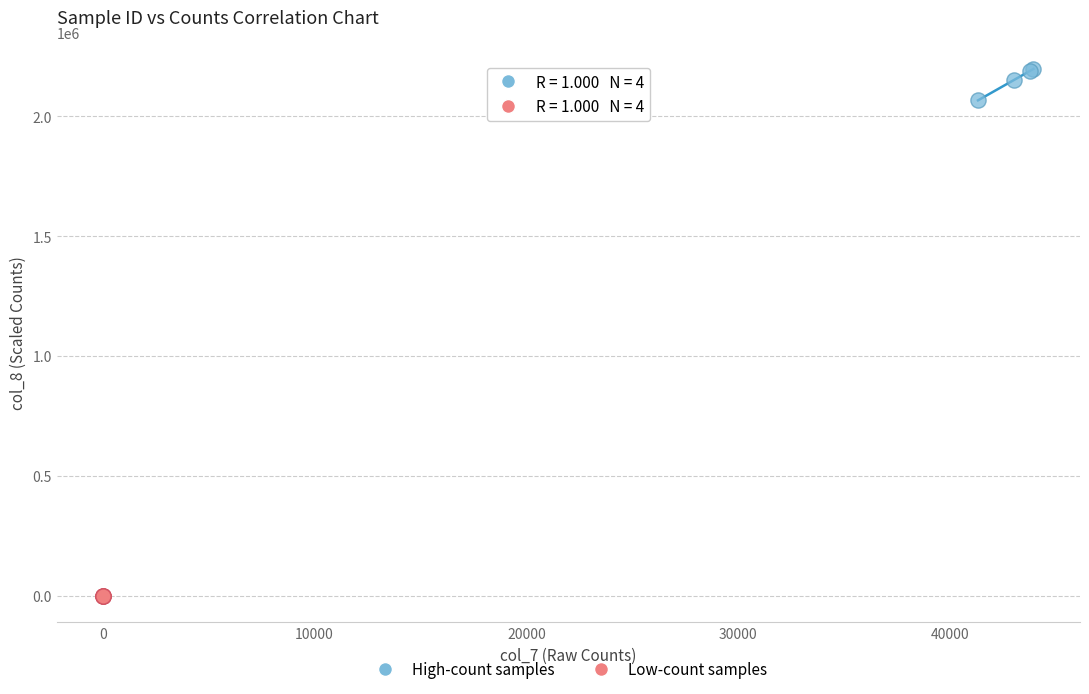

Which series reaches the minimum Y coordinate?

Low-count samples